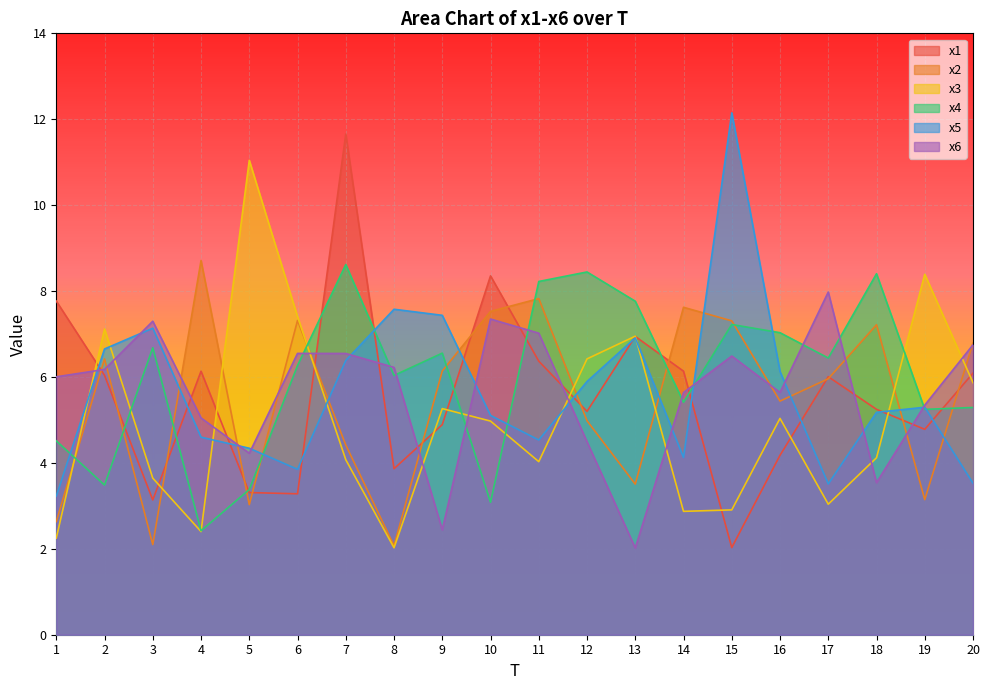

In x5, how many points are higher than both neighbors (excluding endpoints)?

5